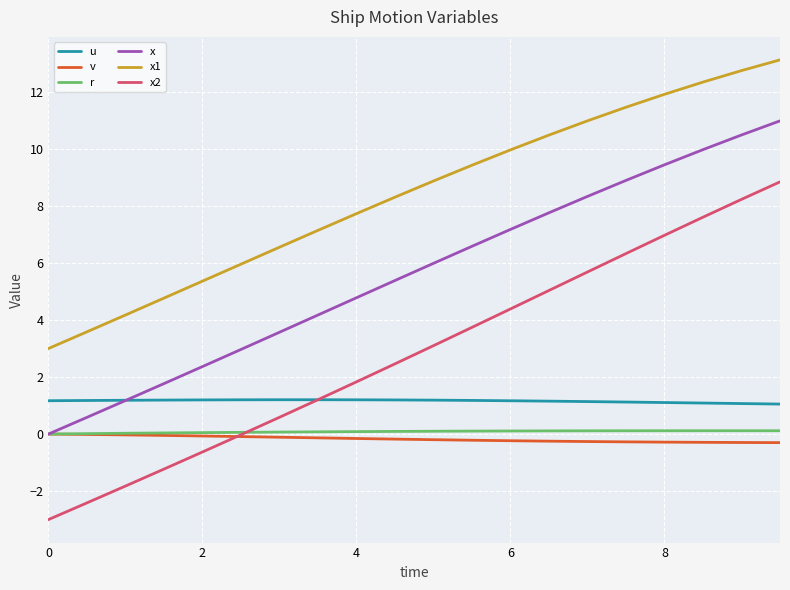

How many times do u and x cross each other?

1